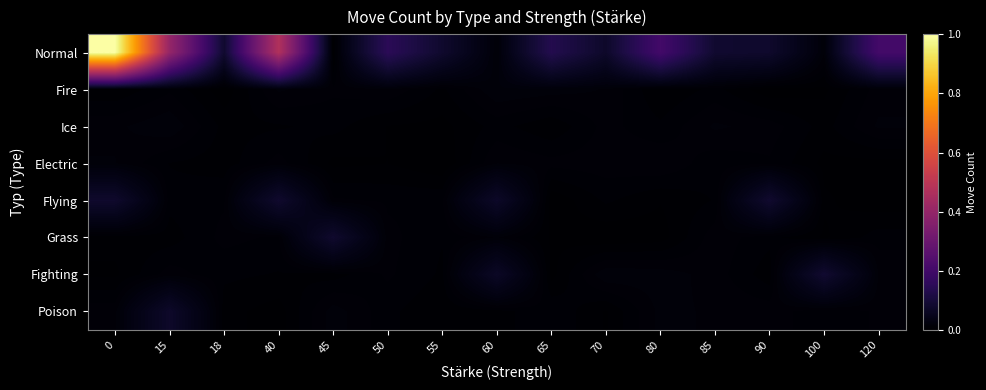

Which series has the largest total across all categories?

Normal